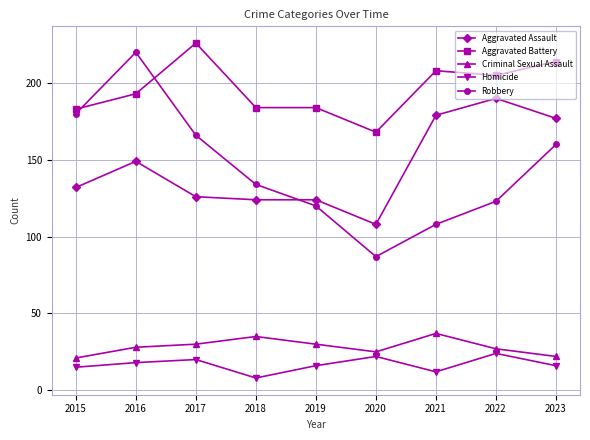

Reading right to left, extract all data points from this chart.

Aggravated Assault: 177	190	179	108	124	124	126	149	132
Aggravated Battery: 214	205	208	168	184	184	226	193	183
Criminal Sexual Assault: 22	27	37	25	30	35	30	28	21
Homicide: 16	24	12	22	16	8	20	18	15
Robbery: 160	123	108	87	120	134	166	220	180